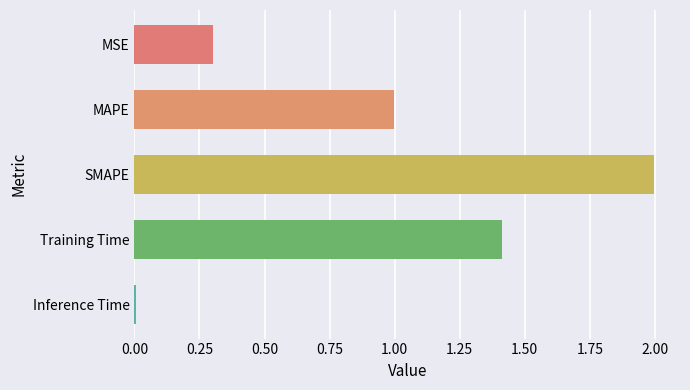

The value at SMAPE is 2.0. True or false?

True